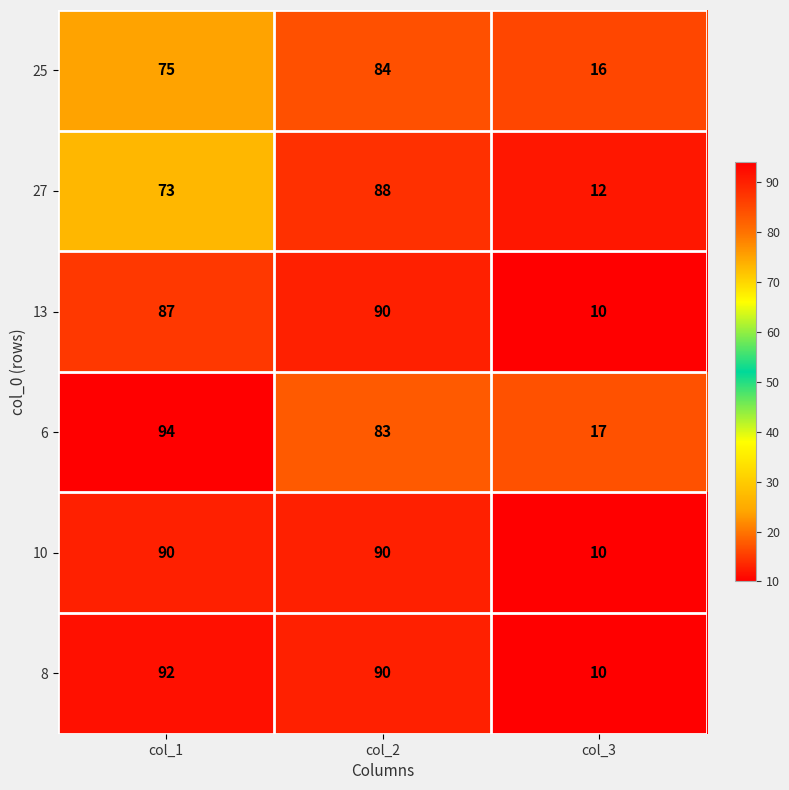

At which category does the chart reach its peak across all series?

col_1